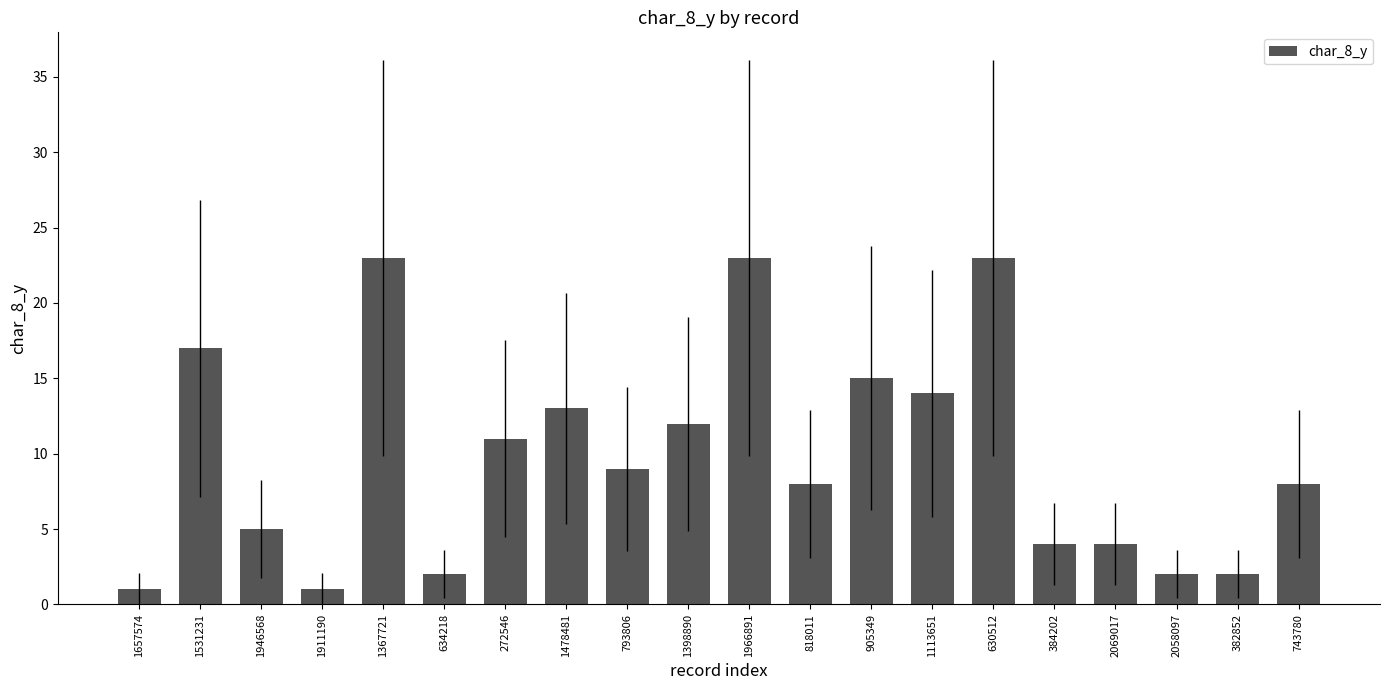

True or false: the data shows 11 at 272546.

True